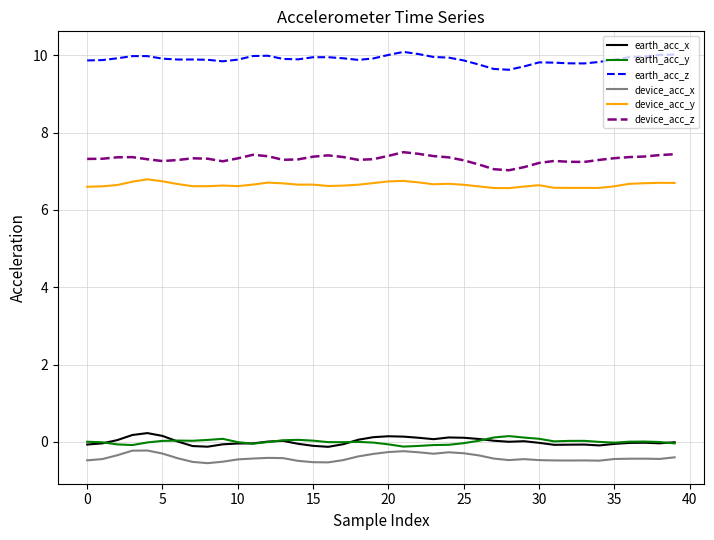

What is the minimum value for device_acc_y?

6.6